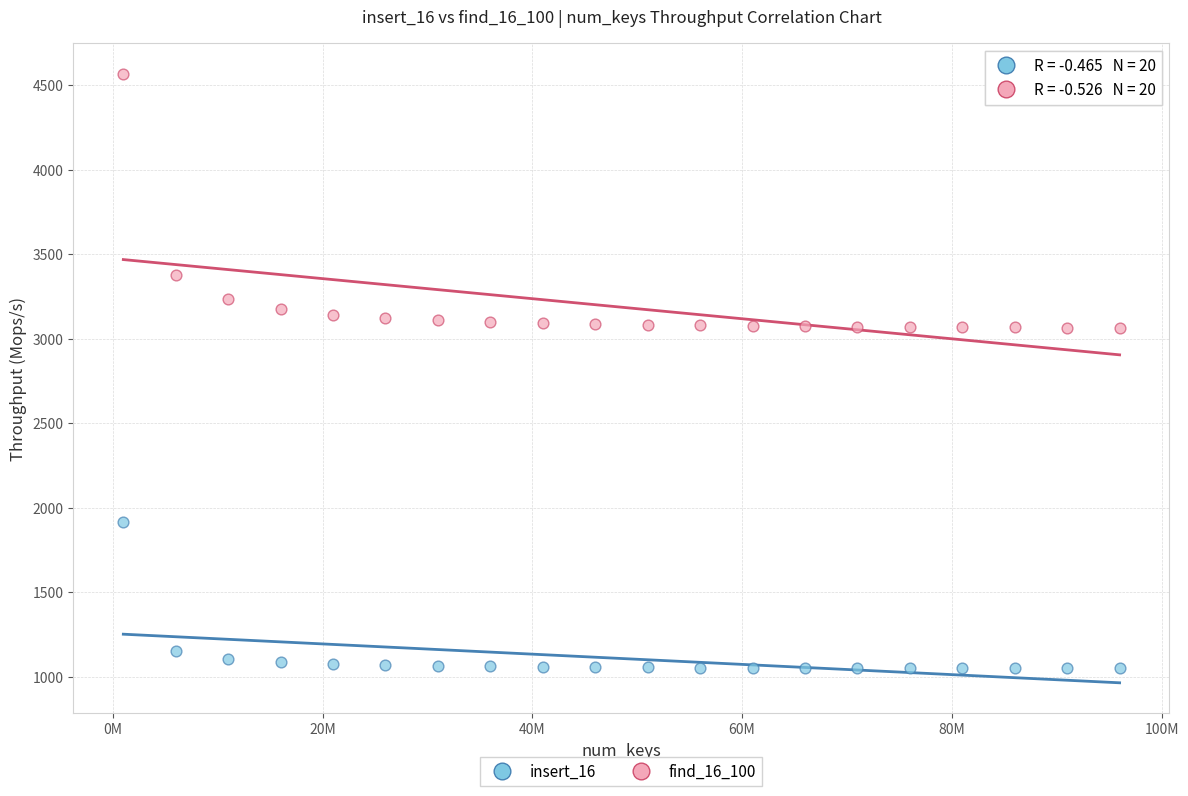

What are all the series names shown in the legend?

insert_16, find_16_100